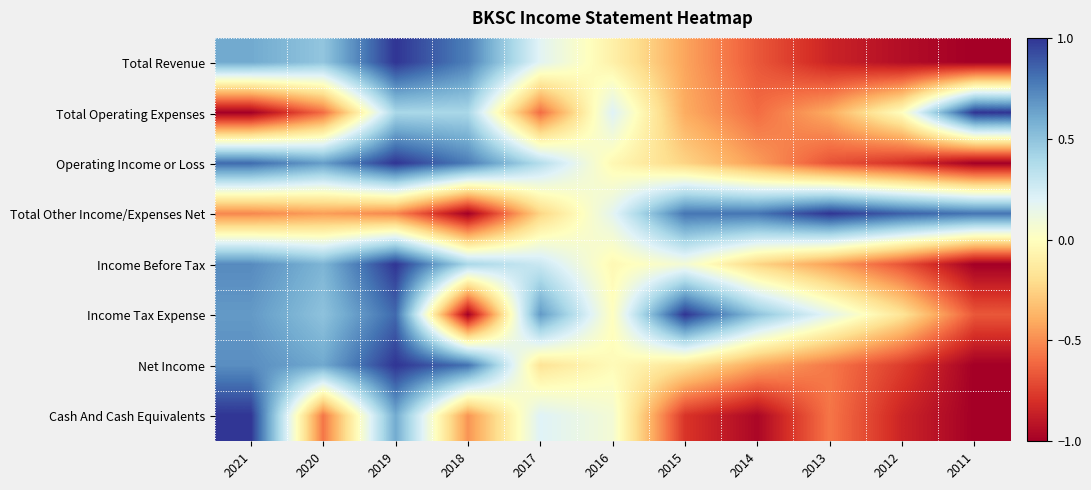

Reading left to right, what are all the values shown in this chart?

Total Revenue: 2021=0.6	2020=0.5	2019=1.0	2018=0.8	2017=0.2	2016=-0.1	2015=-0.4	2014=-0.7	2013=-0.8	2012=-0.9	2011=-1.0
Total Operating Expenses: 2021=-1.0	2020=-0.6	2019=0.4	2018=0.4	2017=-0.6	2016=0.2	2015=-0.4	2014=-0.6	2013=-0.4	2012=0.0	2011=1.0
Operating Income or Loss: 2021=0.8	2020=0.7	2019=1.0	2018=0.8	2017=0.4	2016=-0.0	2015=-0.2	2014=-0.4	2013=-0.7	2012=-0.8	2011=-1.0
Total Other Income/Expenses Net: 2021=-0.5	2020=-0.4	2019=-0.5	2018=-1.0	2017=-0.2	2016=0.2	2015=0.8	2014=0.8	2013=1.0	2012=0.9	2011=0.8
Income Before Tax: 2021=0.7	2020=0.6	2019=1.0	2018=0.4	2017=0.3	2016=-0.0	2015=0.1	2014=-0.2	2013=-0.4	2012=-0.7	2011=-1.0
Income Tax Expense: 2021=0.7	2020=0.5	2019=0.8	2018=-1.0	2017=0.7	2016=0.0	2015=1.0	2014=0.5	2013=0.2	2012=-0.2	2011=-0.7
Net Income: 2021=0.7	2020=0.6	2019=1.0	2018=0.8	2017=-0.2	2016=-0.0	2015=-0.2	2014=-0.4	2013=-0.6	2012=-0.8	2011=-1.0
Cash And Cash Equivalents: 2021=1.0	2020=-0.6	2019=0.6	2018=-0.5	2017=0.2	2016=0.1	2015=-0.8	2014=-1.0	2013=-0.6	2012=-0.8	2011=-1.0